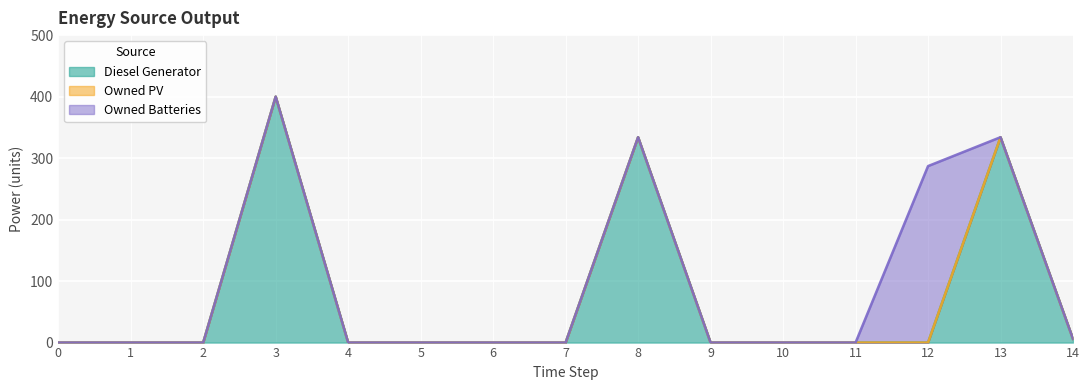

What is the difference between the maximum and minimum values in the Owned Batteries series?

287